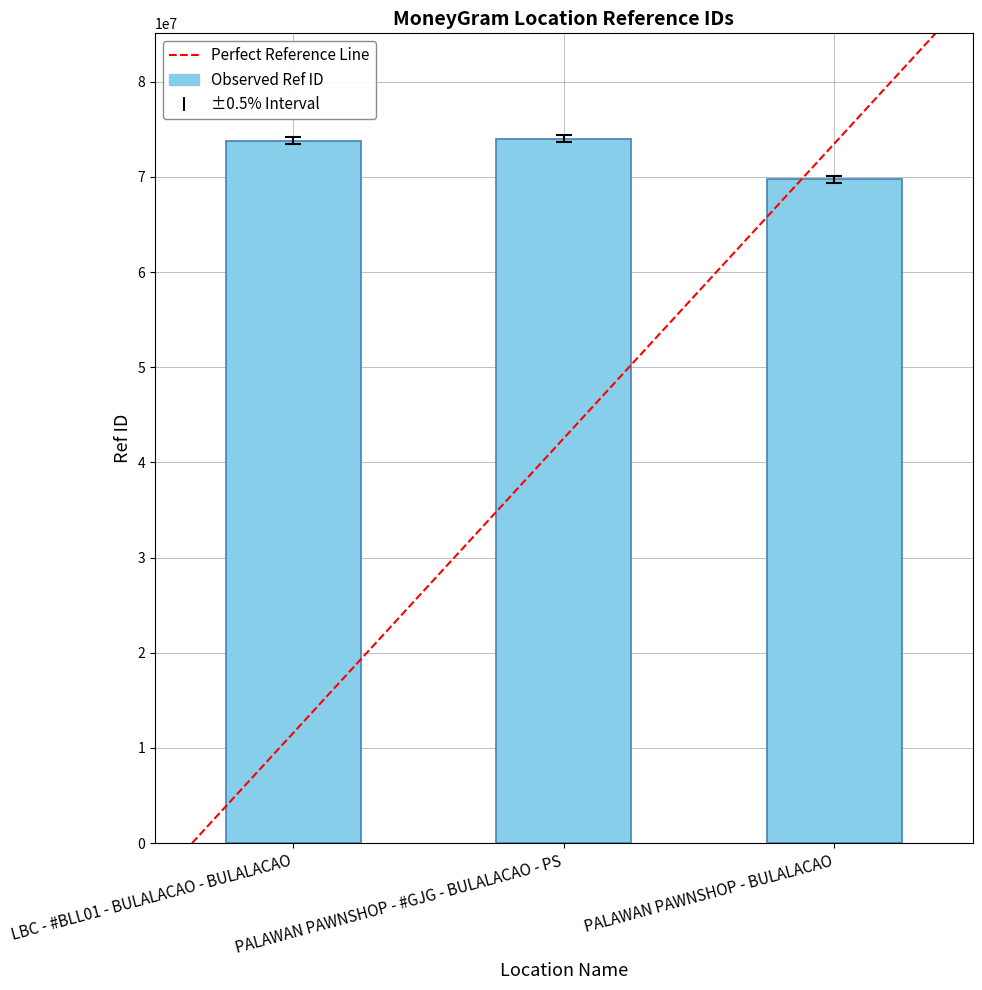

At which category does the chart reach its minimum across all series?

PALAWAN PAWNSHOP - BULALACAO